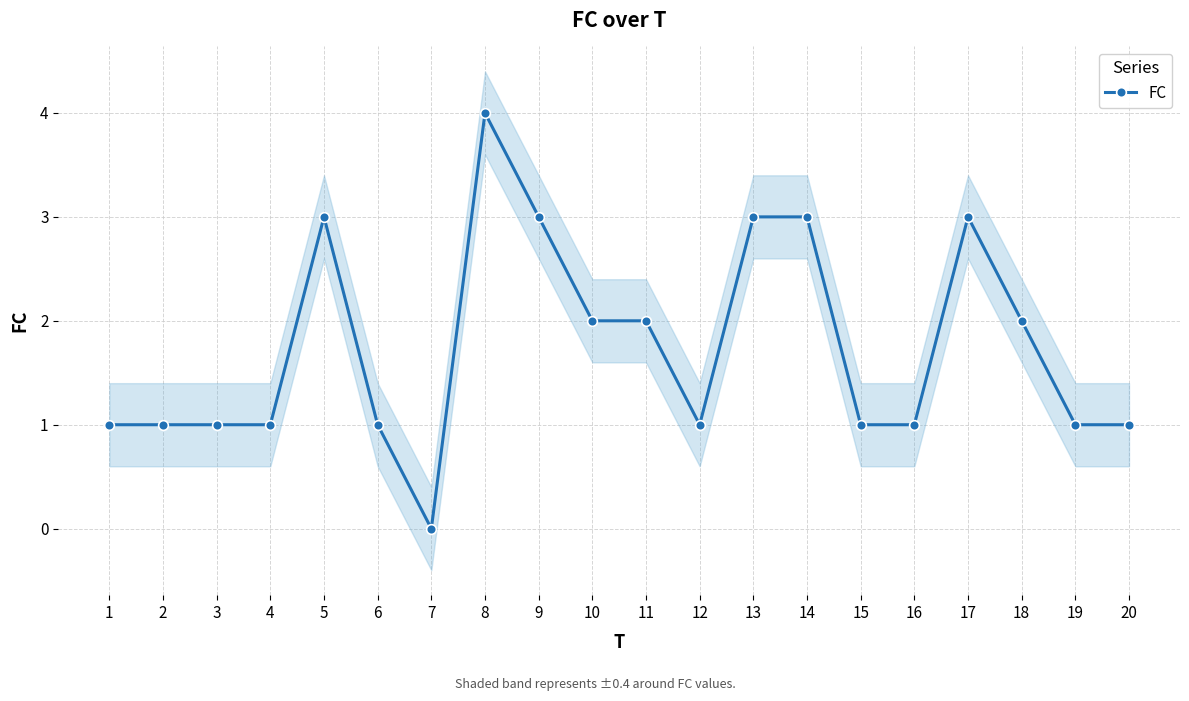

Is this an area chart (filled region under the line)?

No